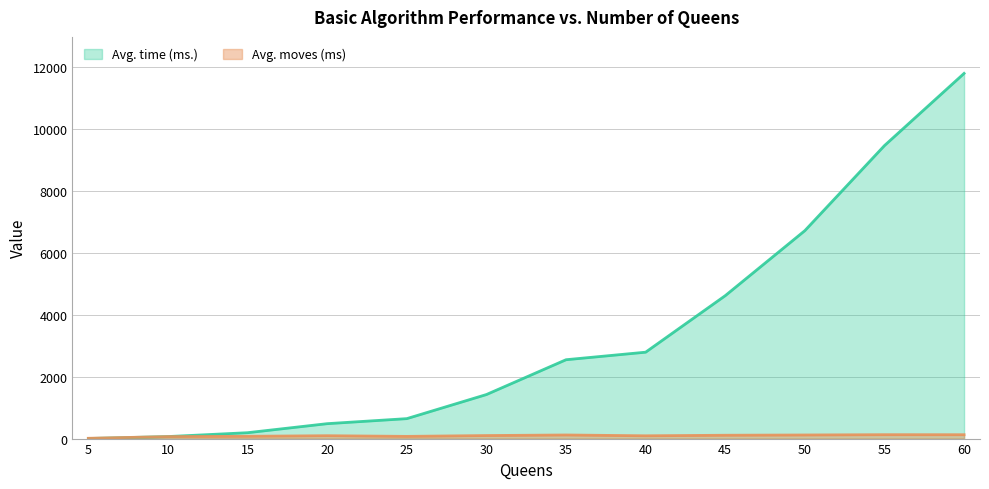

Read the Avg. moves (ms) value at 15.

74.0